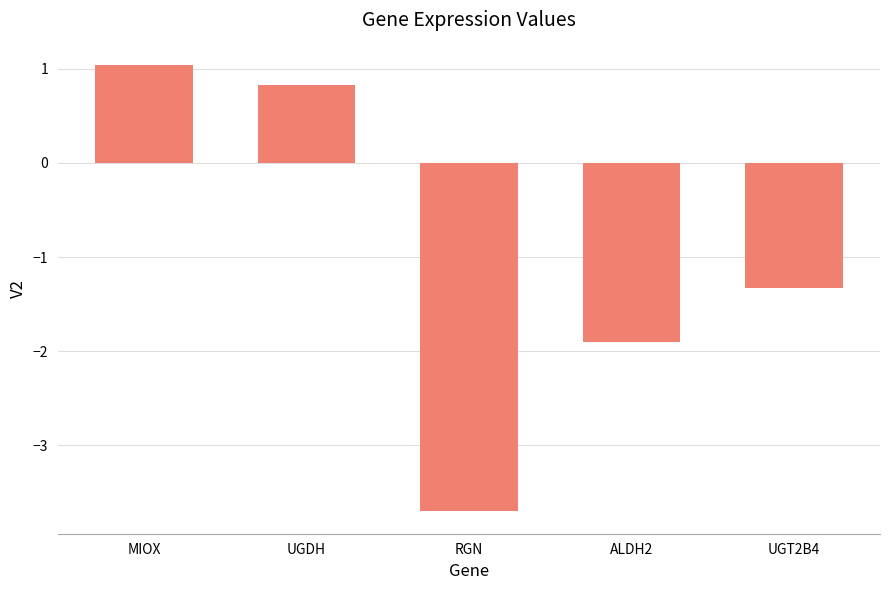

How many values are below -1?

3